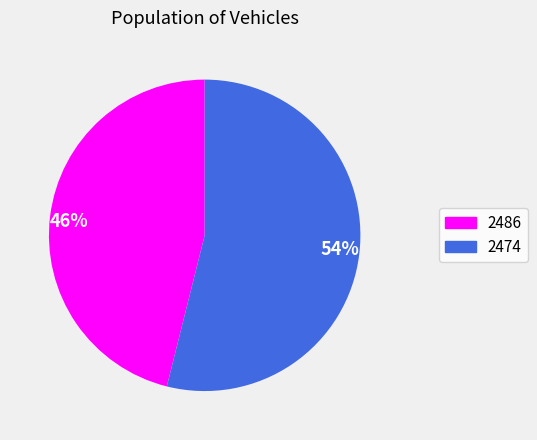

Is there a majority slice in this chart?

Yes